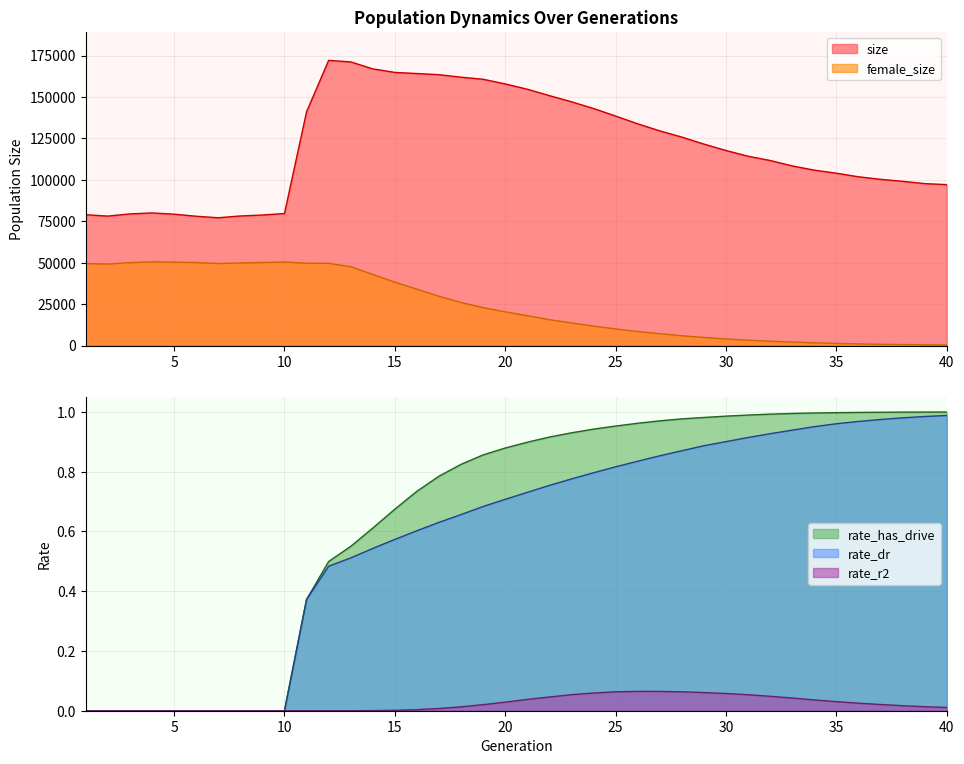

What is the sum of all size values?

4814508